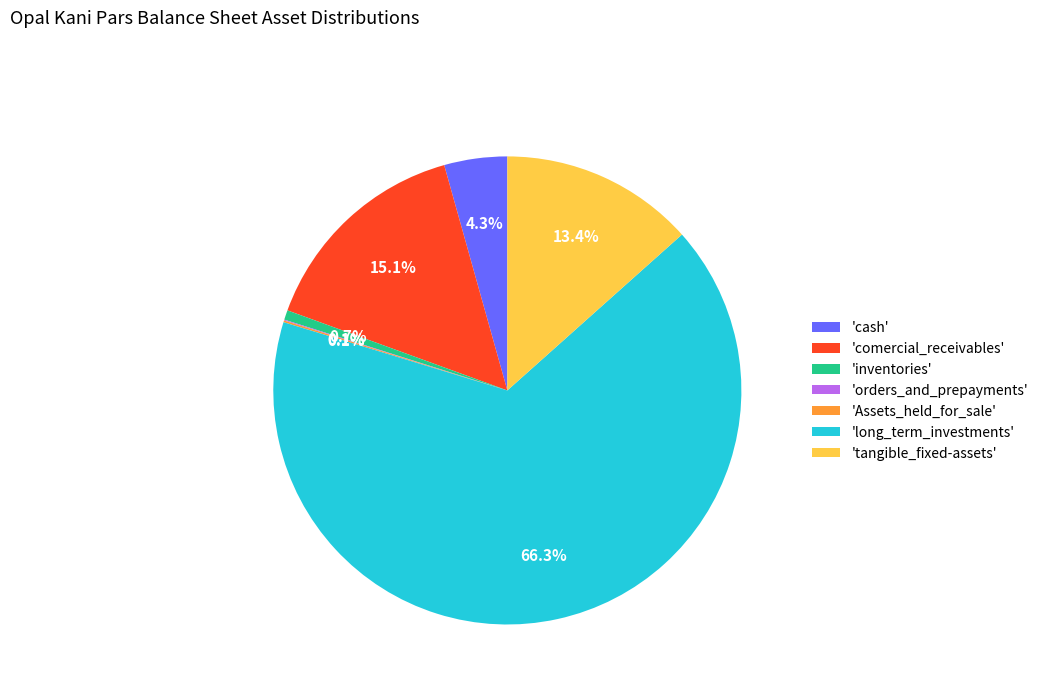

Which has a higher value, 'comercial_receivables' or 'inventories'?

'comercial_receivables'